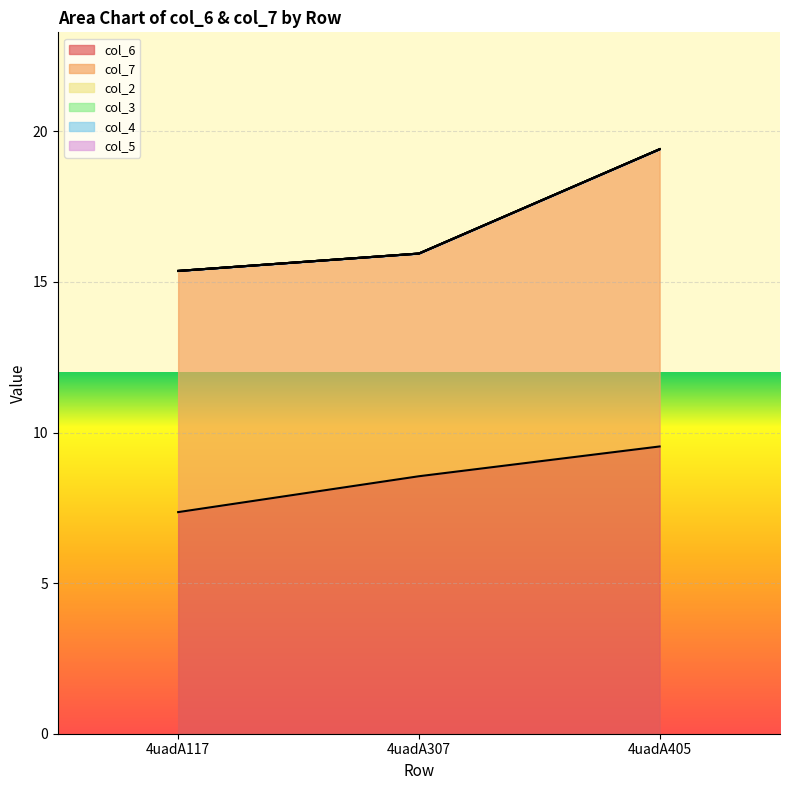

List the series in order of their peak value, highest first.

col_7, col_6, col_2, col_3, col_4, col_5